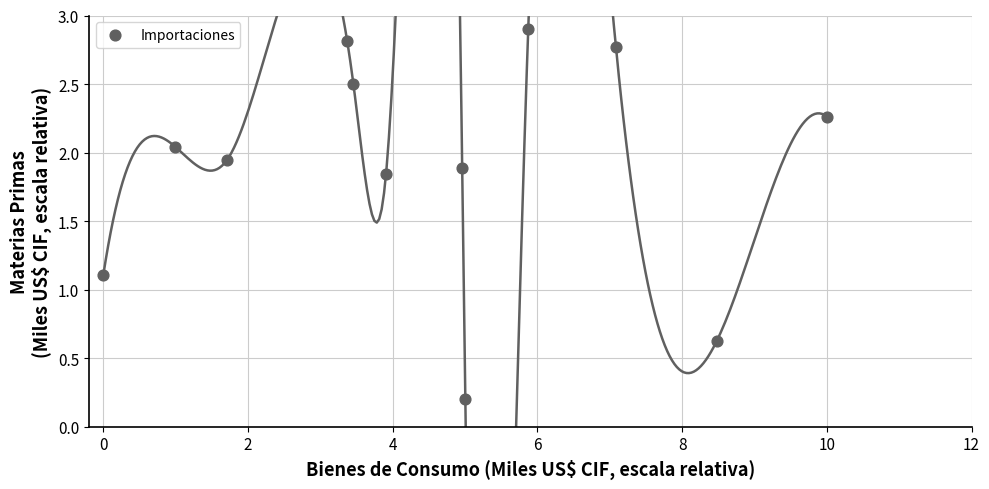

What Y value in the scatter plot is closest to 1?

1.1